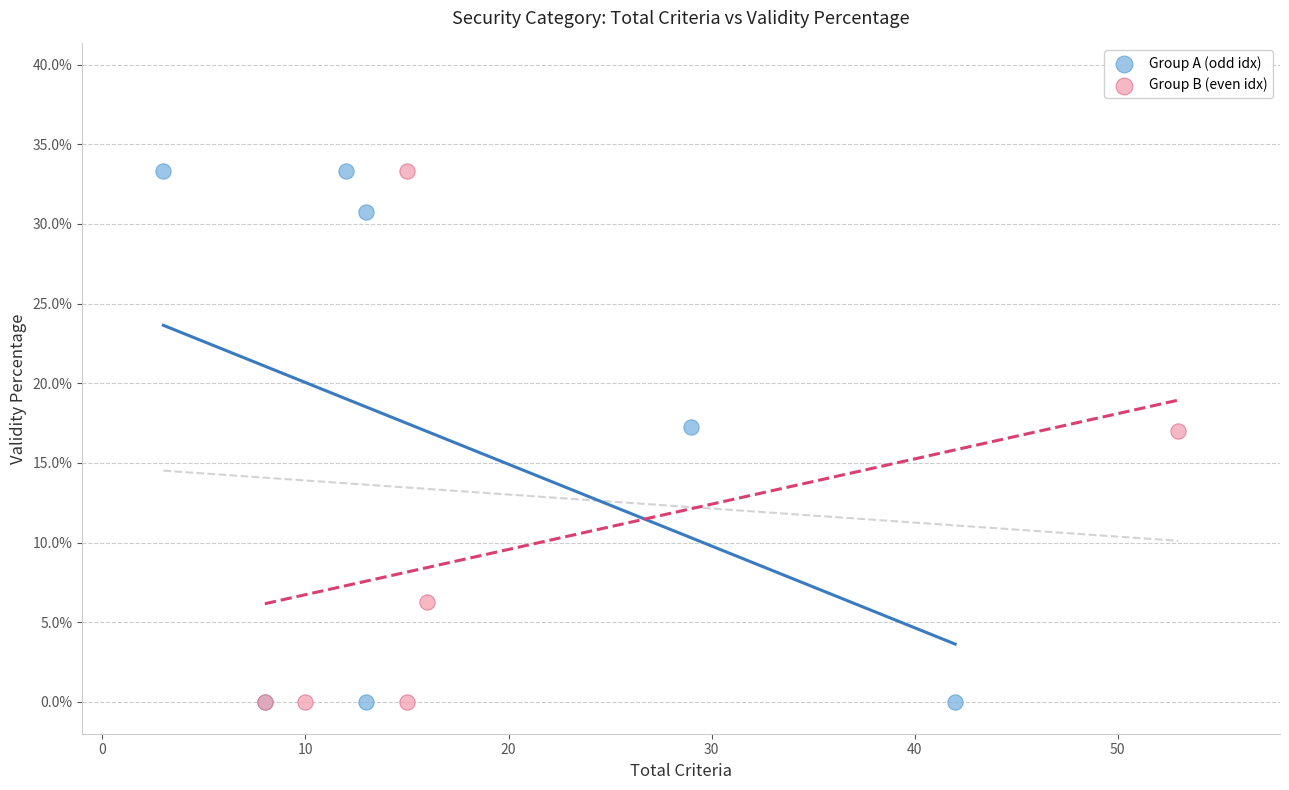

What are all the series names shown in the legend?

Group A (odd idx), Group B (even idx)